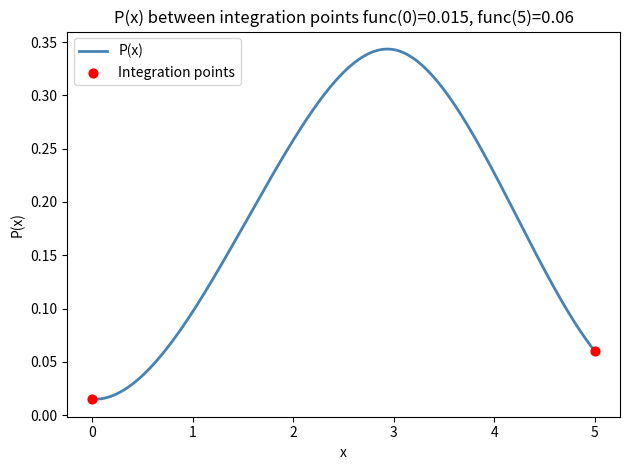

Does the chart have visible grid lines?

No